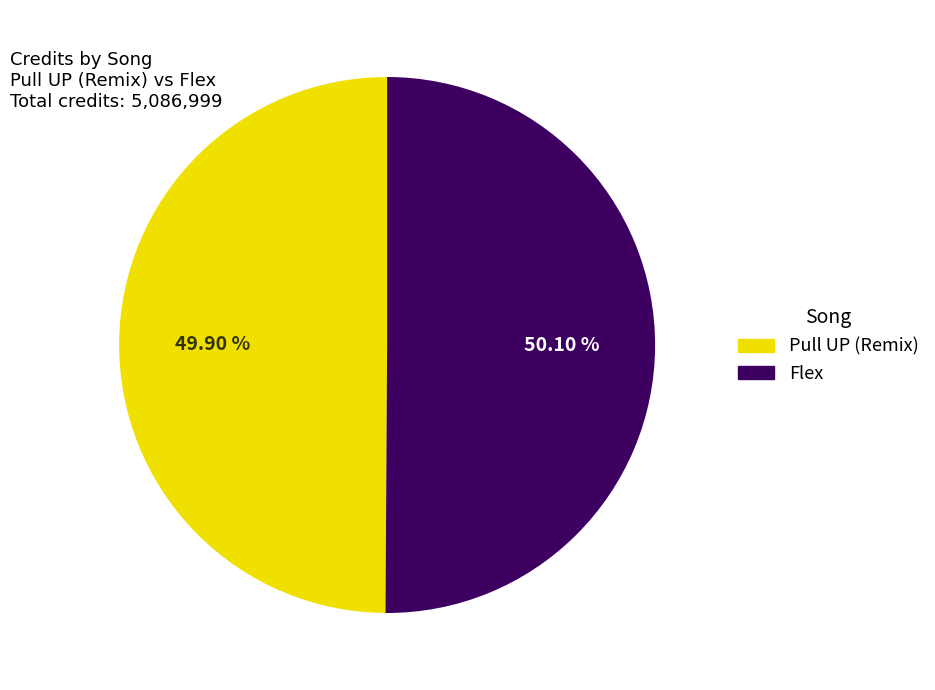

What percentage is the Pull UP (Remix) slice, to the nearest percent?

50%